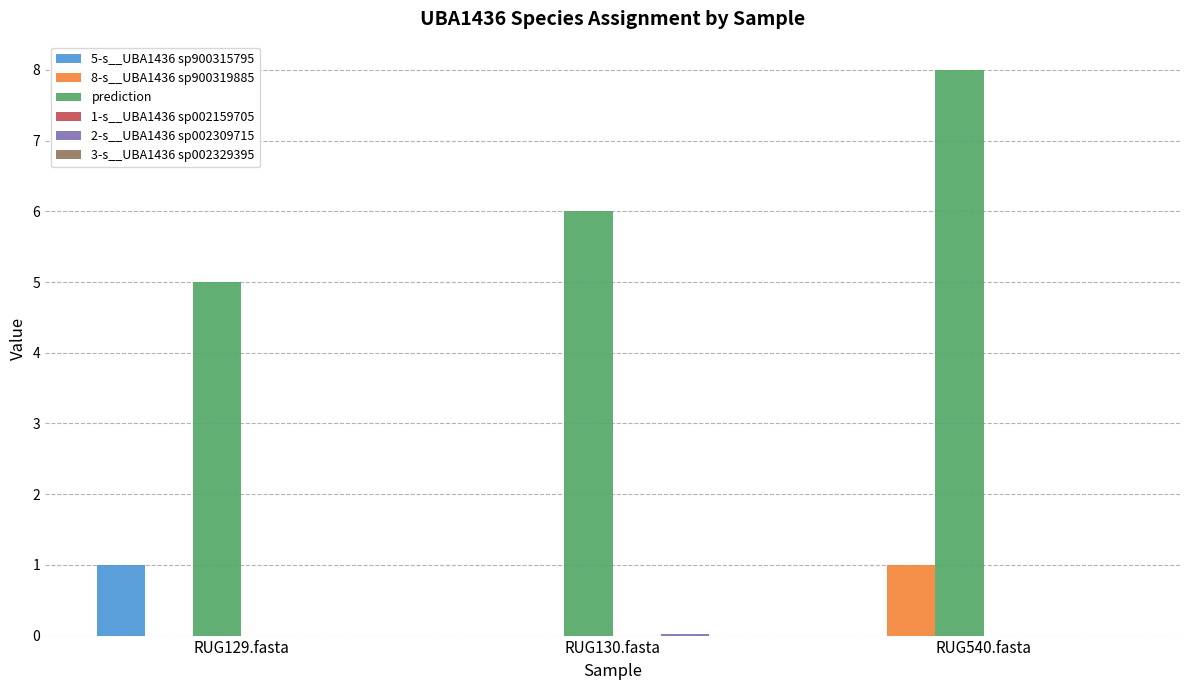

The value of 8-s__UBA1436 sp900319885 at RUG130.fasta is 0.0. True or false?

True